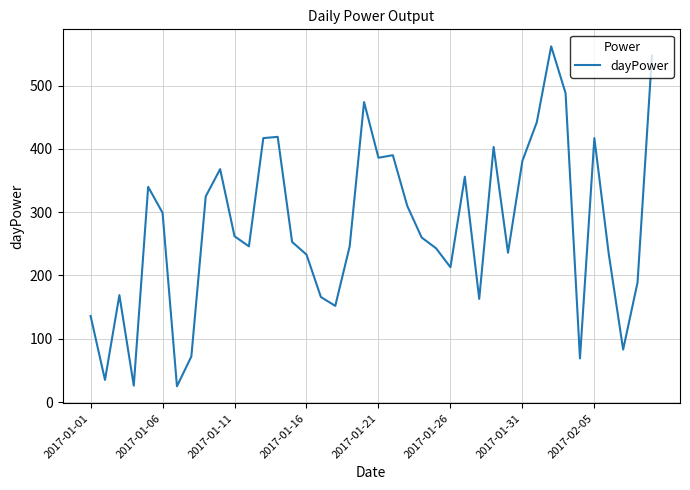

What is the minimum value shown in the chart?

25